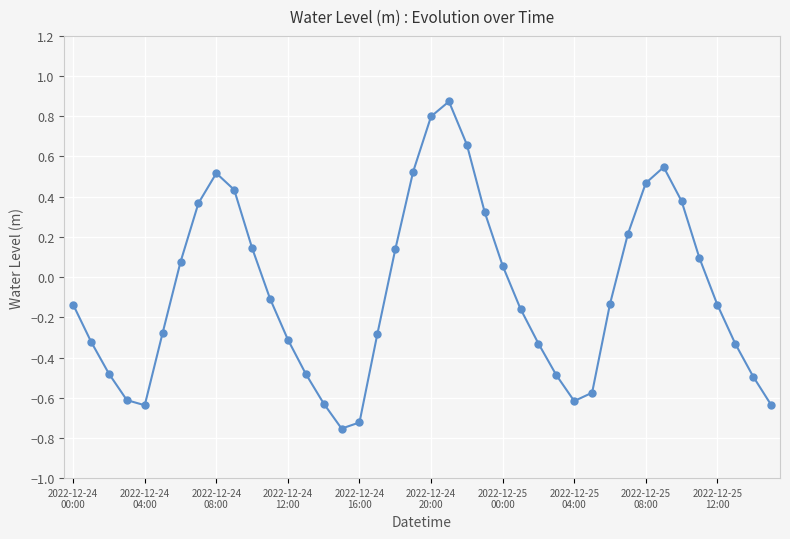

How many data points are above 0?

17